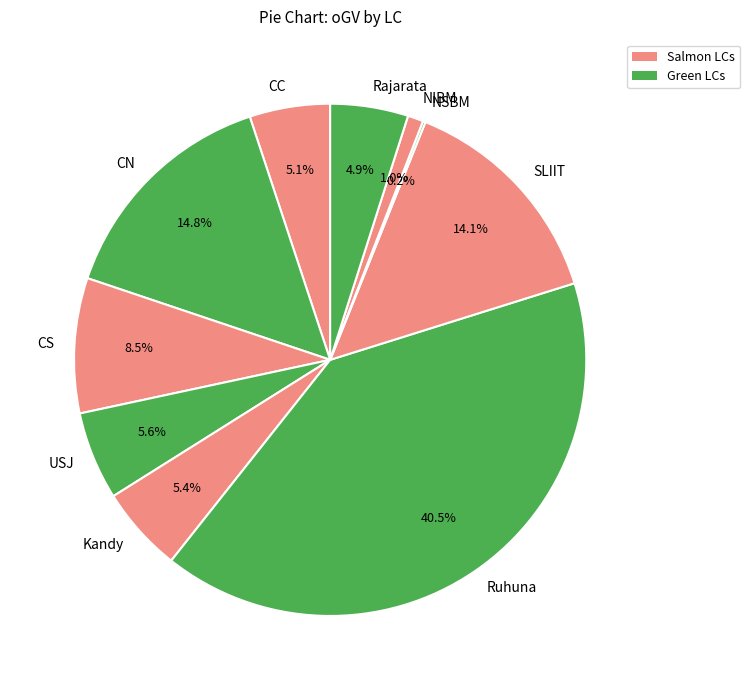

Is CS the majority of the pie?

No